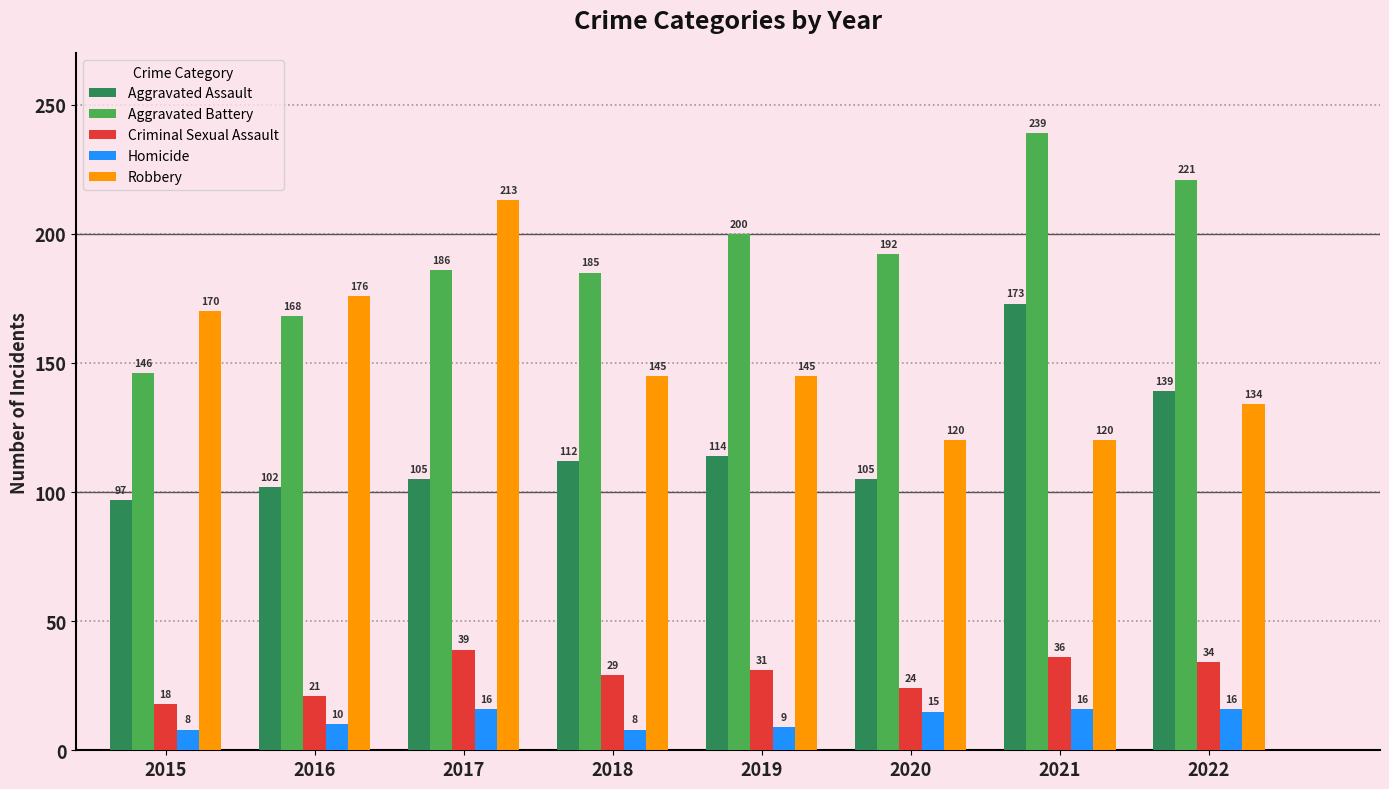

Rank the series at 2022 from highest to lowest value.

Aggravated Battery, Aggravated Assault, Robbery, Criminal Sexual Assault, Homicide